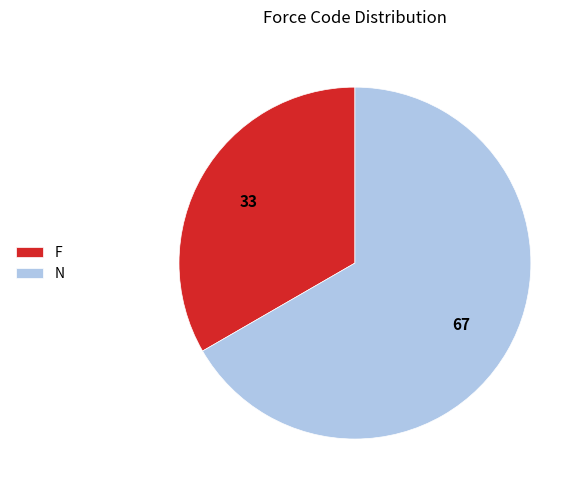

Do F and N together represent more than half of the pie?

Yes